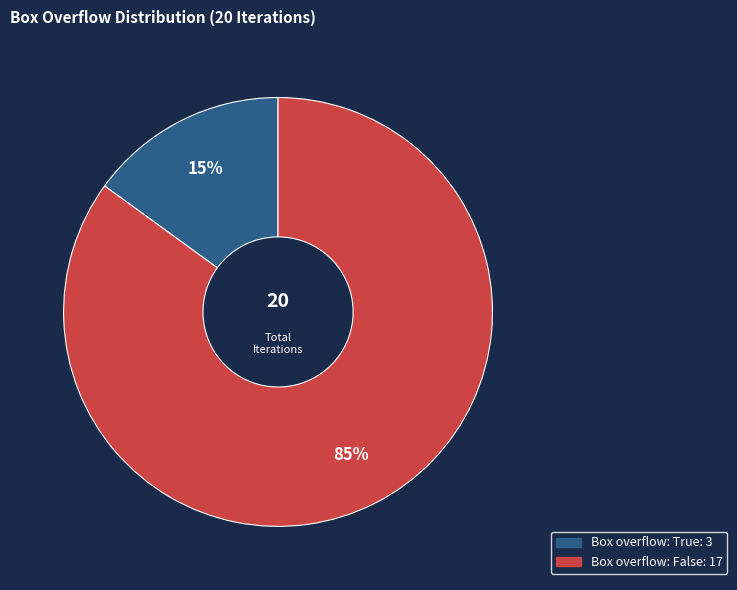

The Box overflow: False slice represents 80% of the pie. True or false?

False